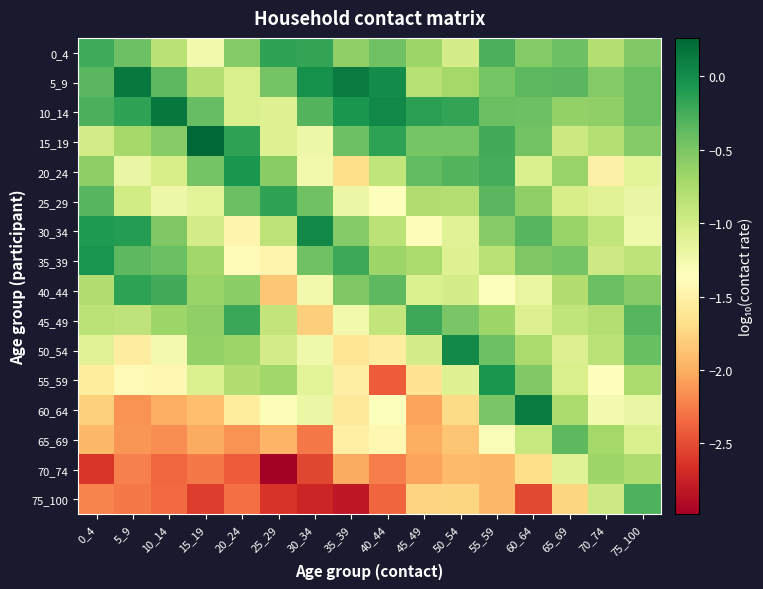

What is the spread (max minus min) of values at 5_9?

2.4